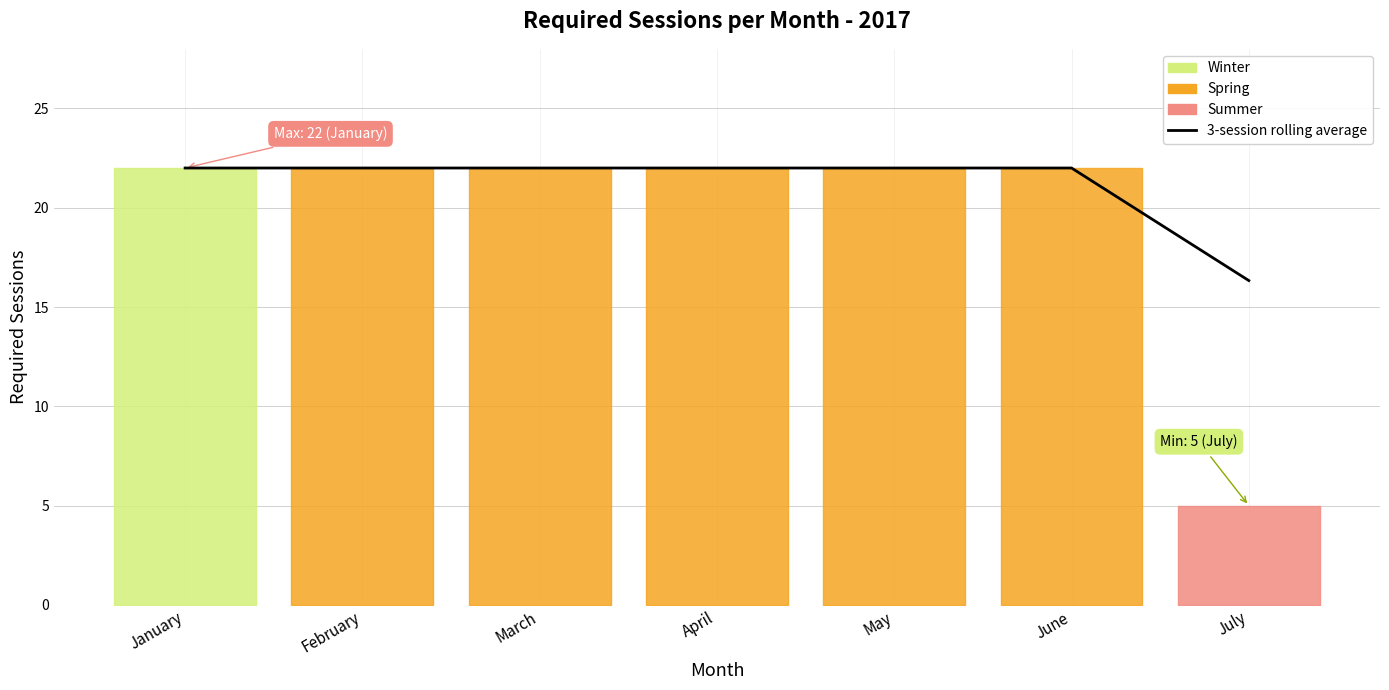

Which label corresponds to the largest value in the chart?

January